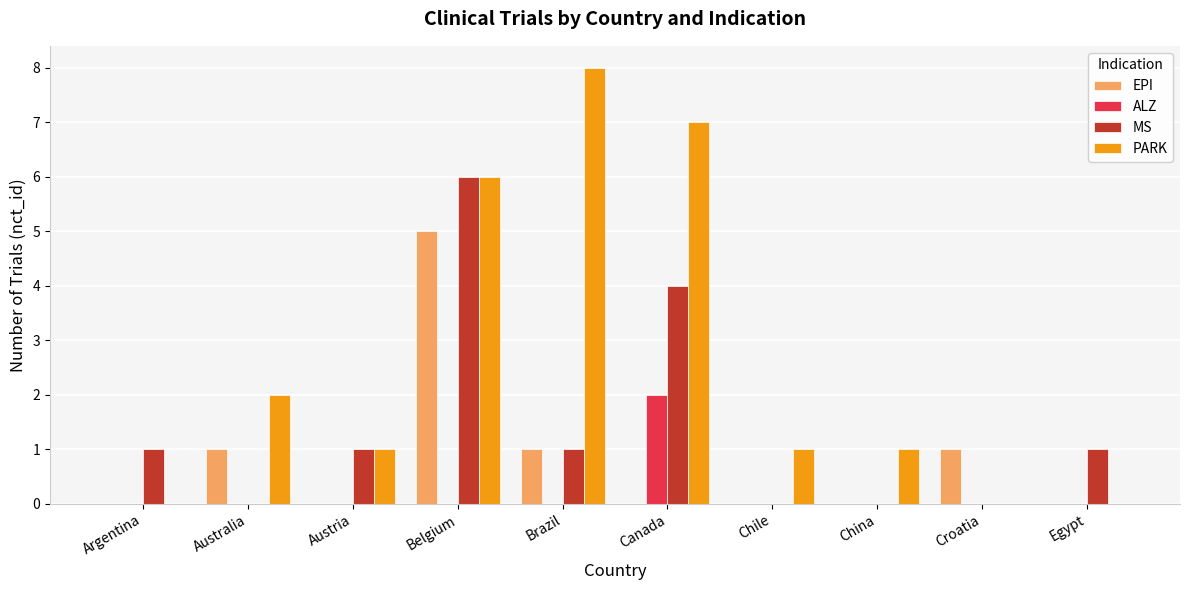

What is the average value of the PARK series?

3